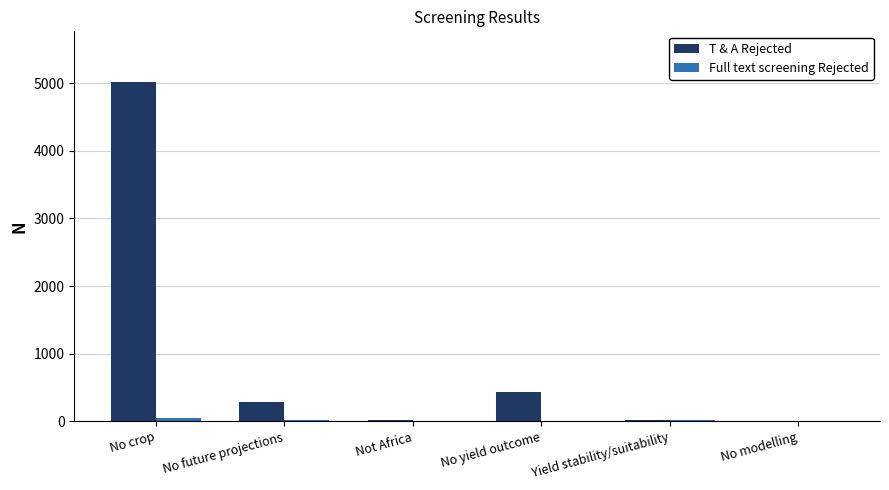

At which category is the sum across all series the highest?

No crop